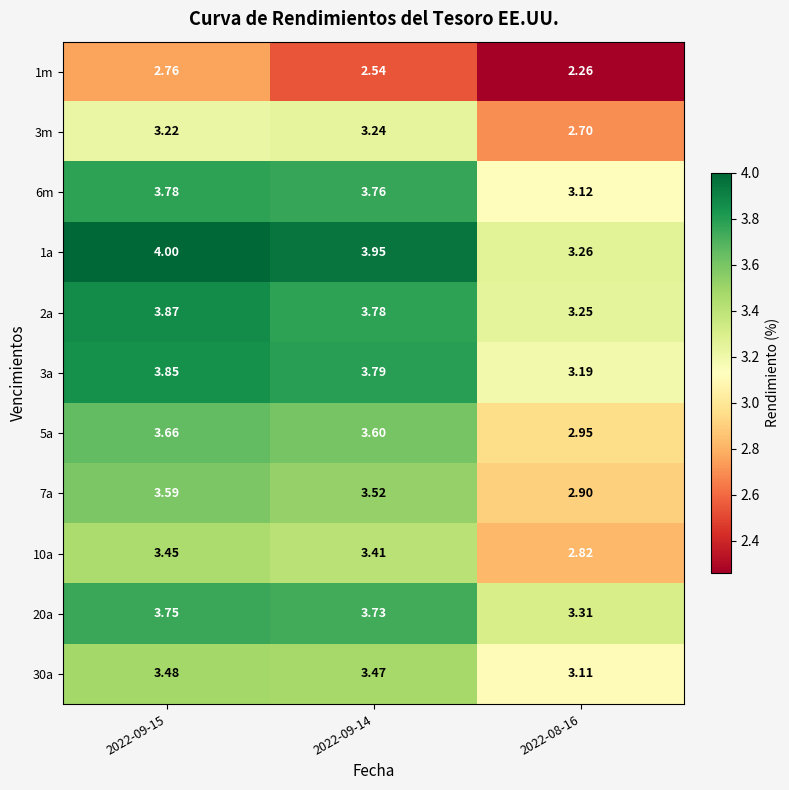

List the series in order of their peak value, lowest first.

1m, 3m, 10a, 30a, 7a, 5a, 20a, 6m, 3a, 2a, 1a